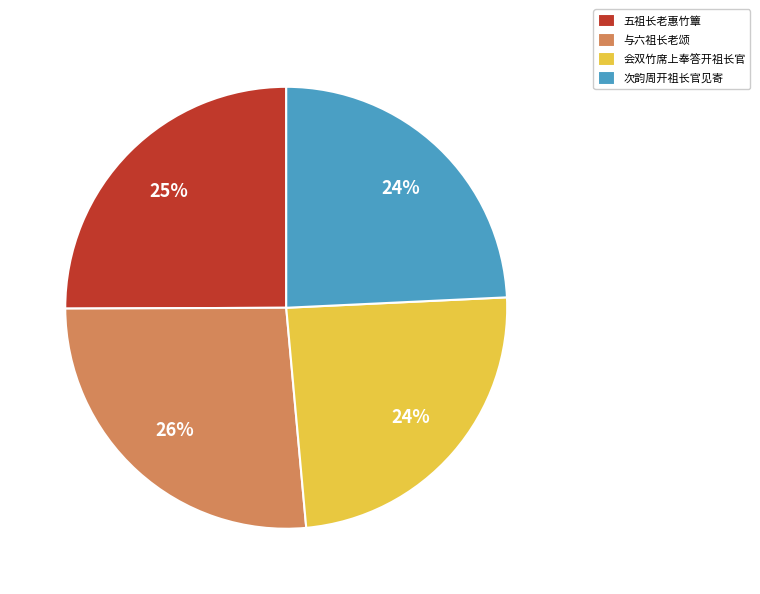

To the nearest percent, what is the average slice percentage?

25%